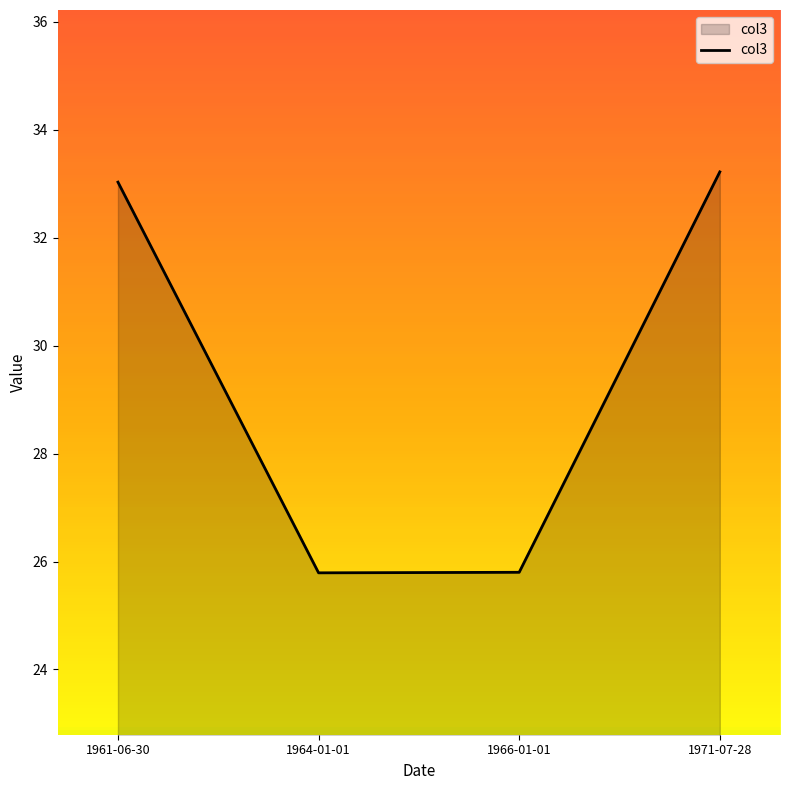

How many interior local valleys (lower than both neighbors) does the data have?

1